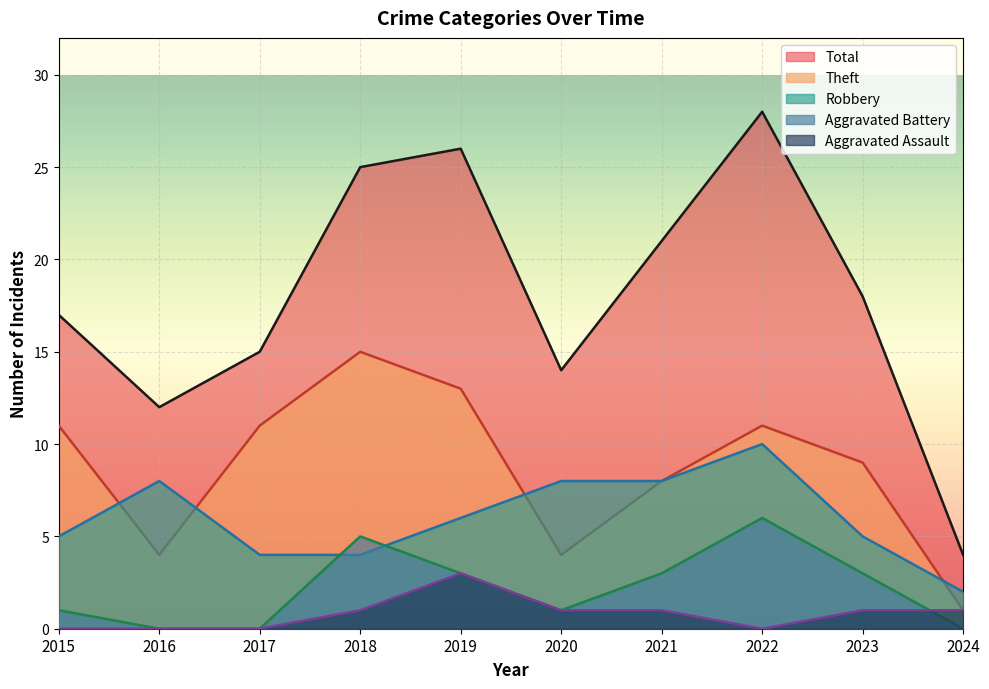

True or false: Robbery has a value of 10 at 2022.

True